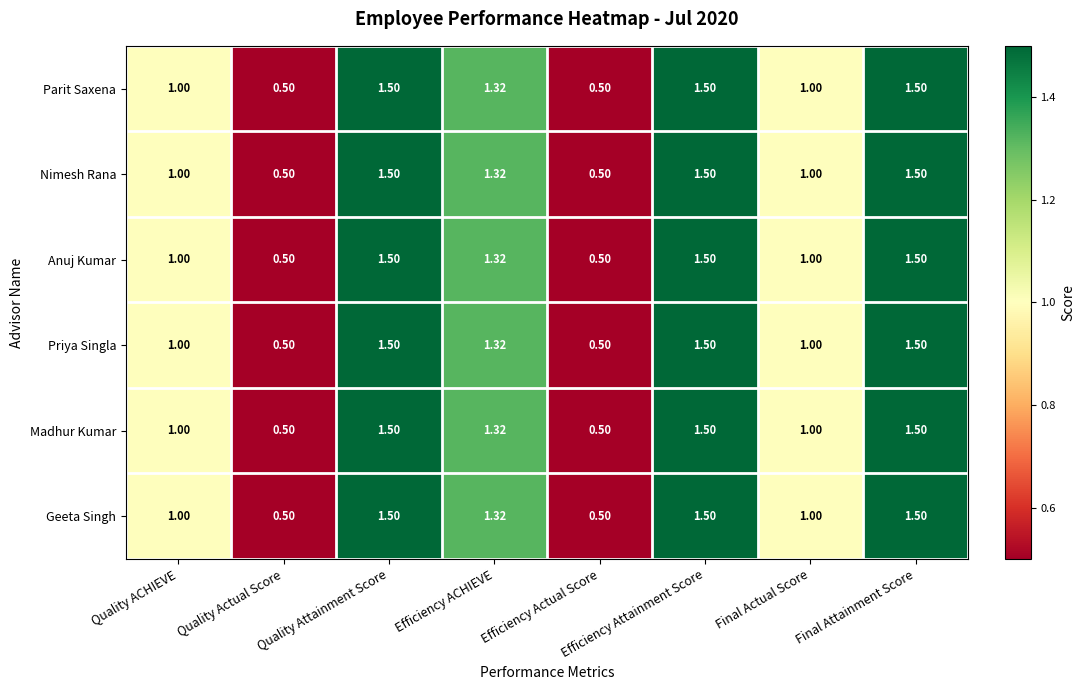

Is the value of Nimesh Rana at Efficiency ACHIEVE greater than the value of Priya Singla at Final Attainment Score?

No